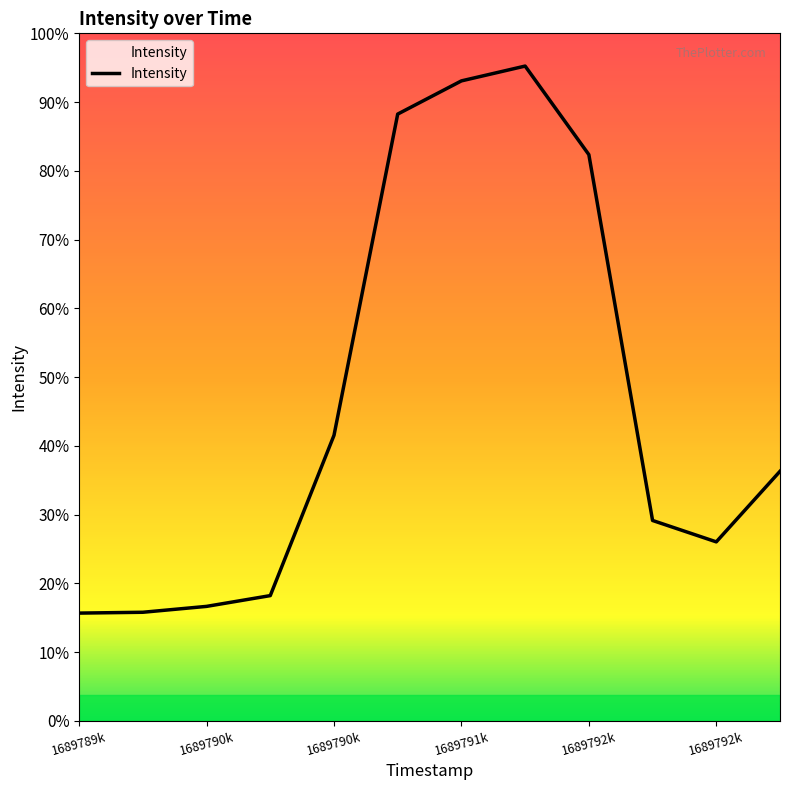

Is this an area chart (filled region under the line)?

Yes